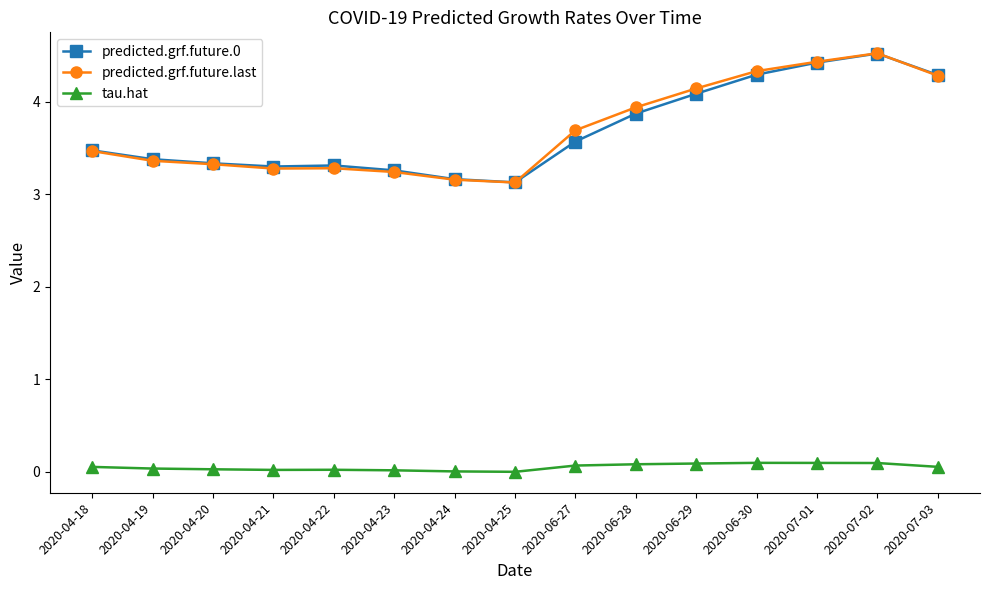

True or false: predicted.grf.future.last has more than 0 points higher than both neighbors.

True